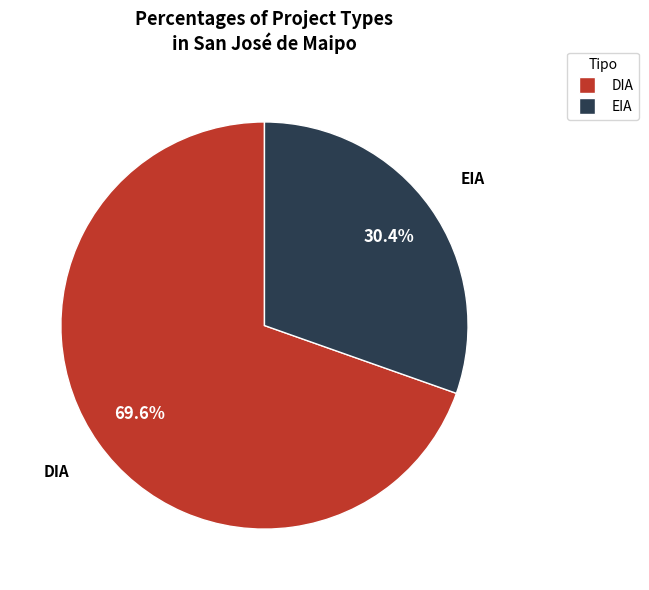

True or false: EIA accounts for 21% of the total.

False